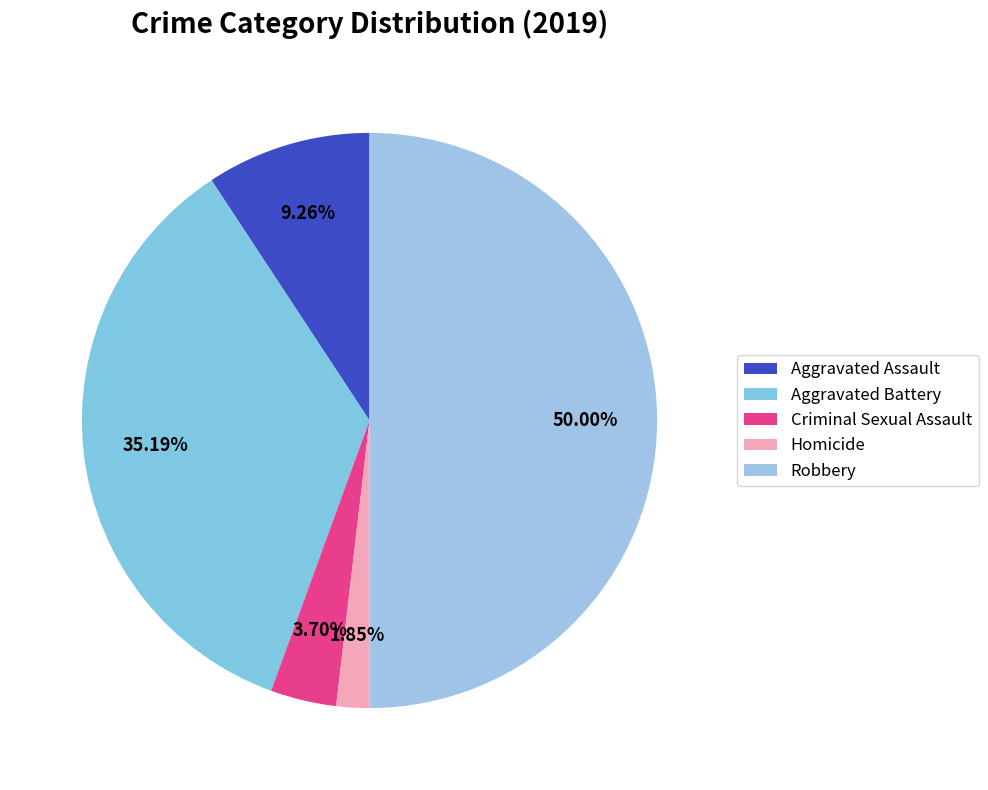

The Aggravated Battery slice represents 43% of the pie. True or false?

False